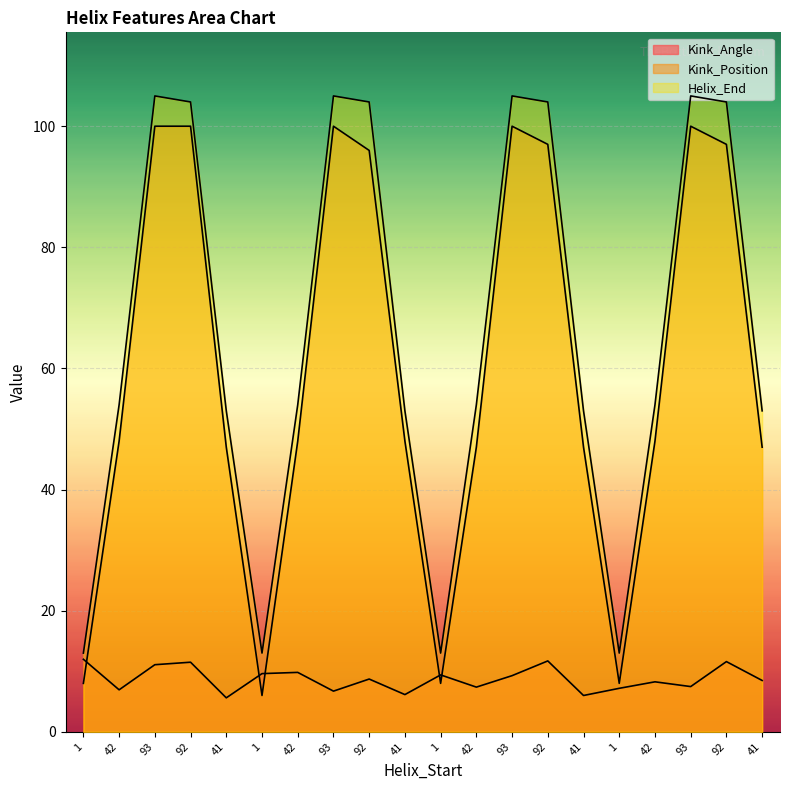

The Helix_End series shows 54.0 at 42. True or false?

True